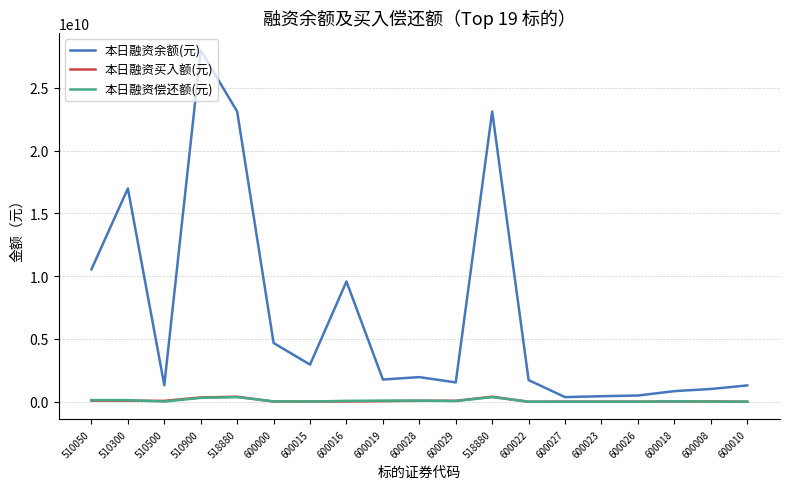

What is the value of the 本日融资偿还额(元) point at the 18th from the left?

17826682